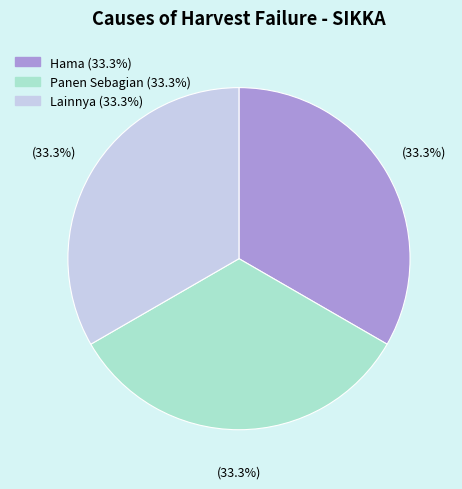

To the nearest percent, what is the difference between the largest and smallest slice percentages?

0%